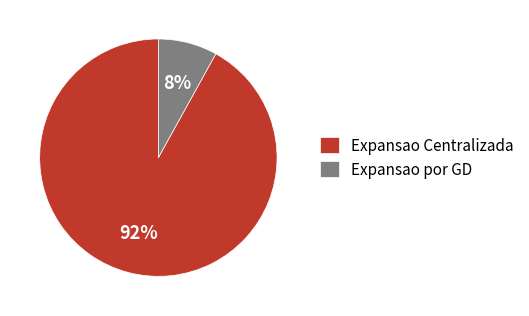

To the nearest percent, what portion does Expansao Centralizada represent?

92%